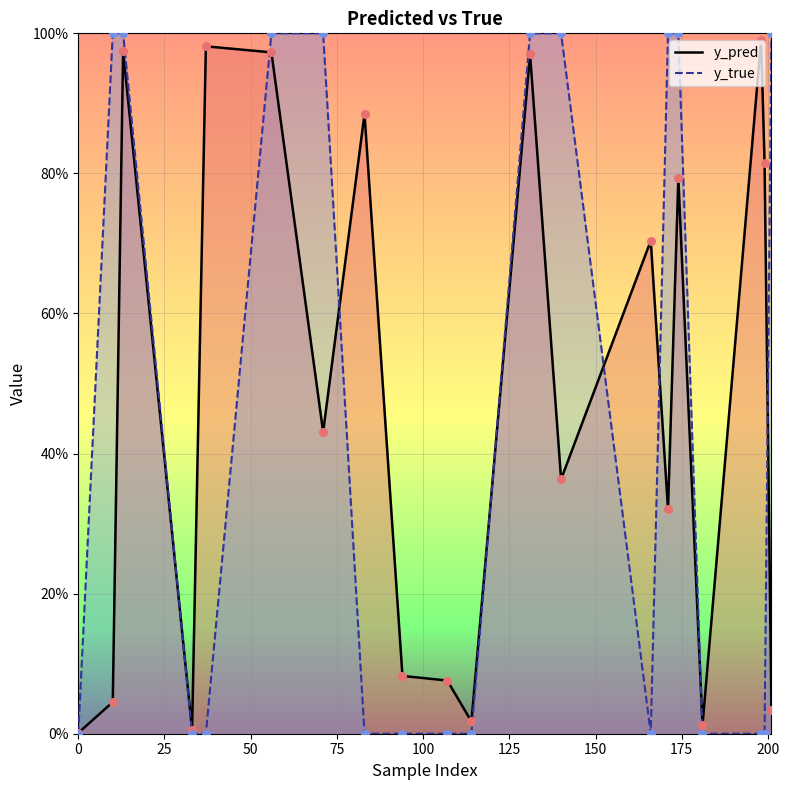

Which series has the widest spread of Y values?

y_true